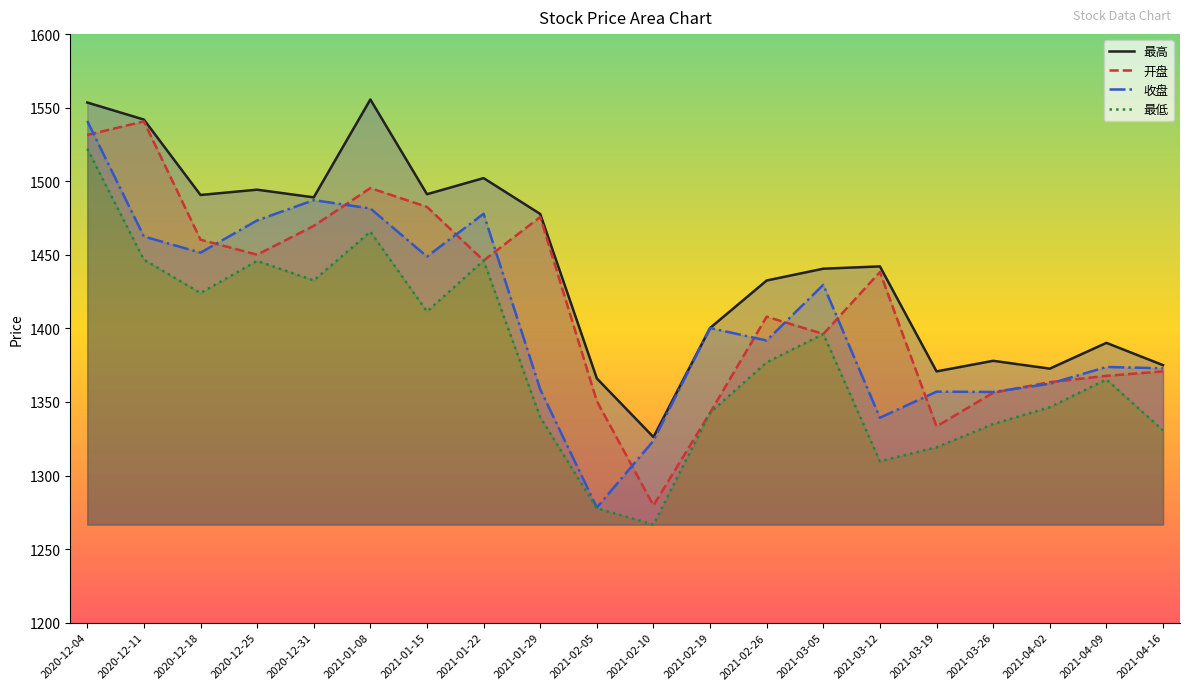

True or false: 最高 has more than 2 interior local peaks.

True